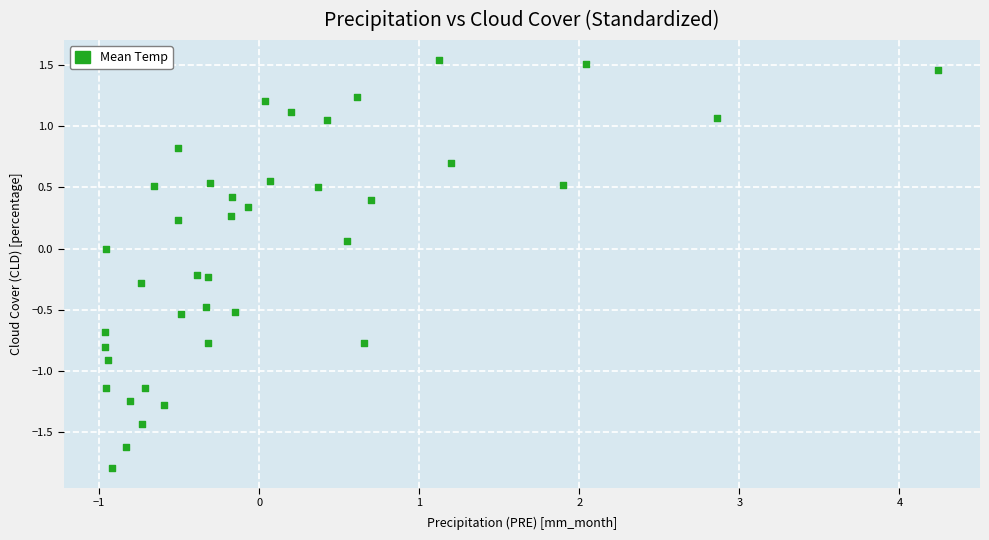

What is the range of Y values (max minus min)?

3.3